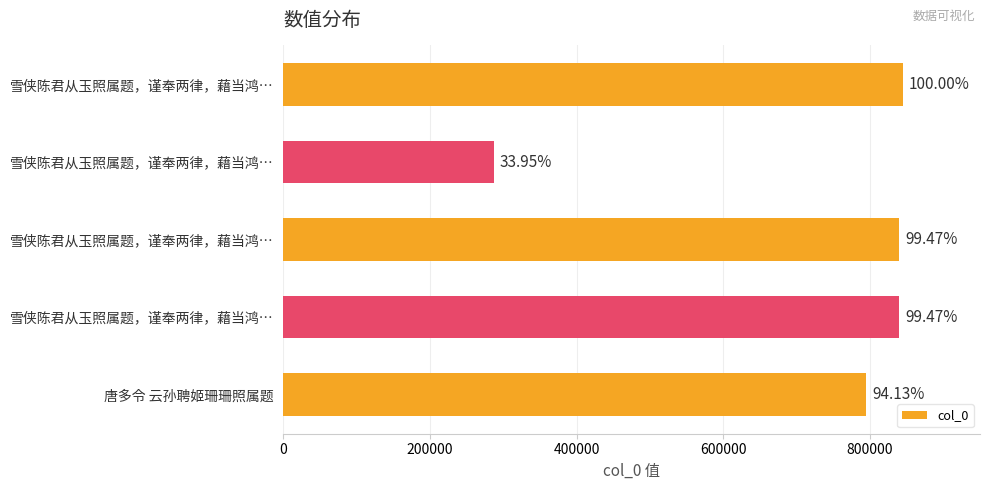

What is the smallest value displayed?

286800